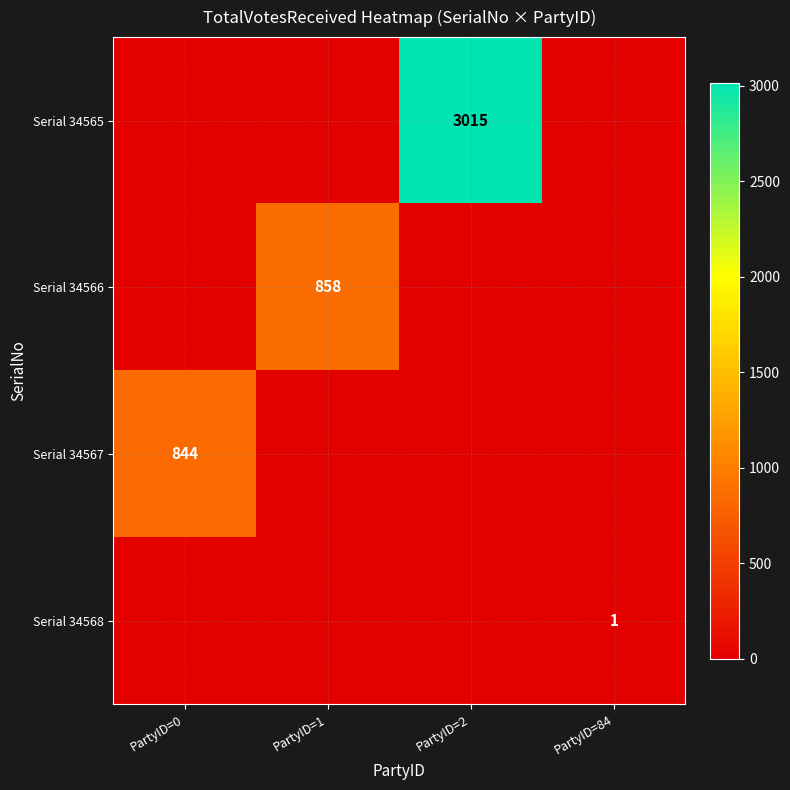

What is the total value across all series at PartyID=1?

858